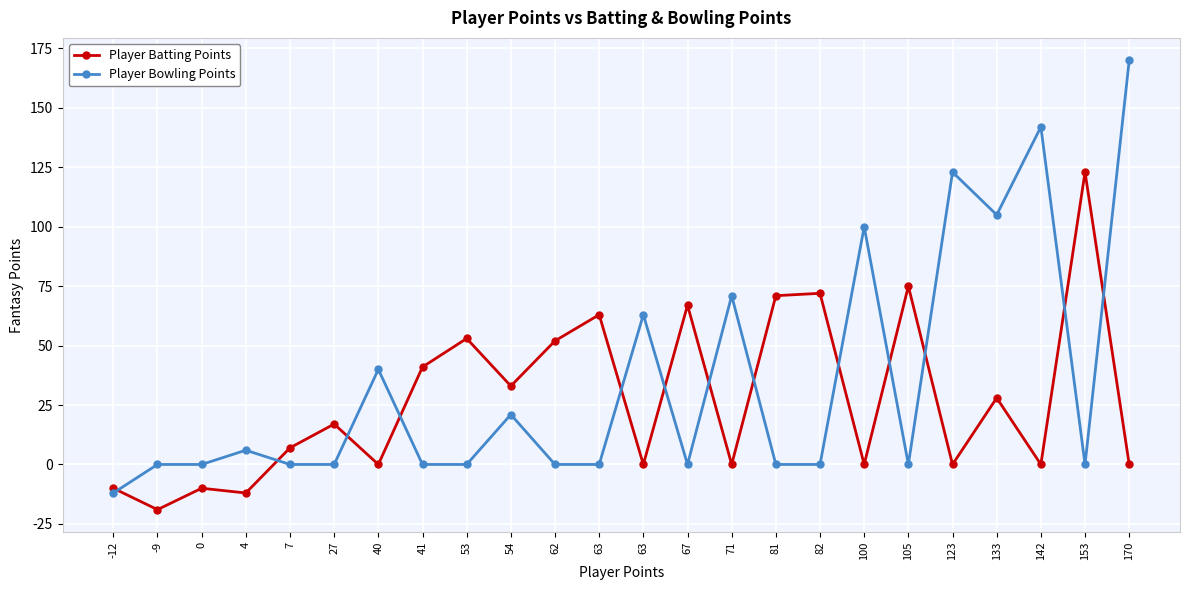

List the labels in order of Player Batting Points value, smallest first.

-9, 4, -12, 0, 40, 63, 71, 100, 123, 142, 170, 7, 27, 133, 54, 41, 62, 53, 63, 67, 81, 82, 105, 153